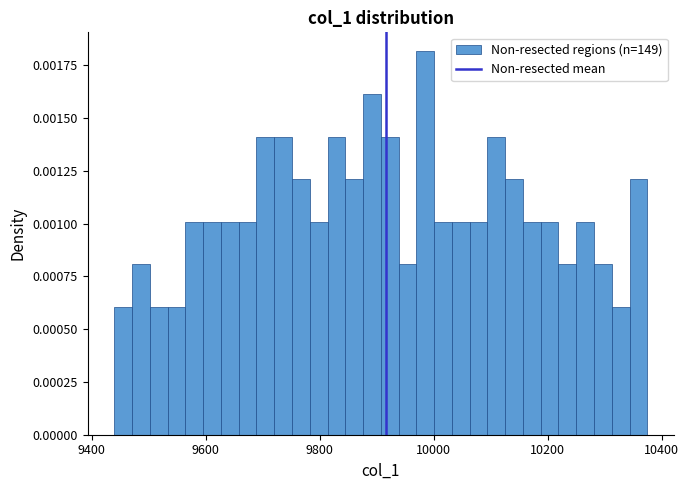

Around what value on the x-axis is the tallest bar? Give the approximate position of its centre, as read against the axis.

9980